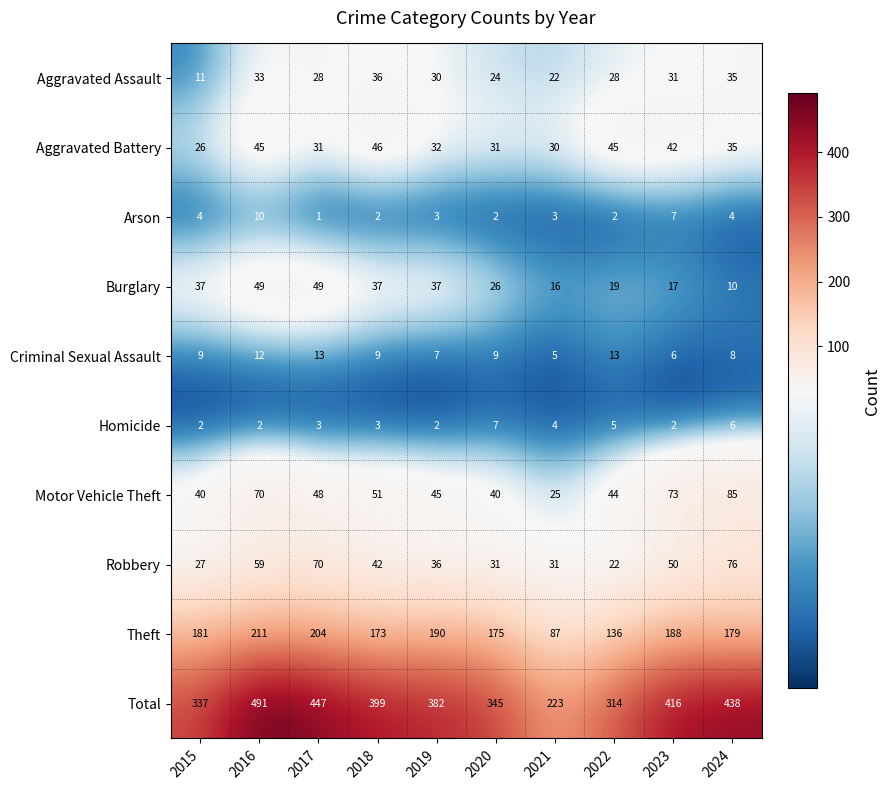

Rank the series by their maximum value, from lowest to highest.

Homicide, Arson, Criminal Sexual Assault, Aggravated Assault, Aggravated Battery, Burglary, Robbery, Motor Vehicle Theft, Theft, Total